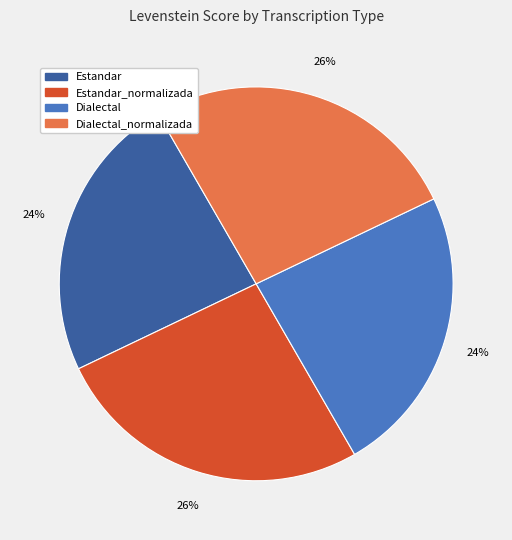

To the nearest percent, what is the difference between the largest and smallest slice percentages?

2%